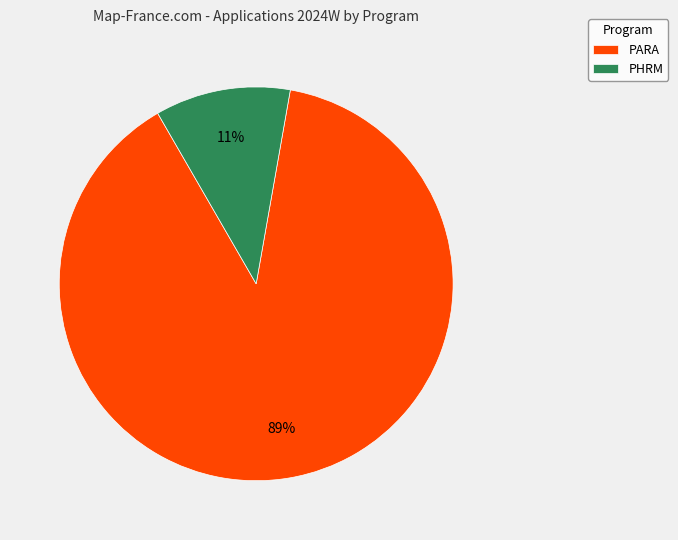

True or false: PHRM accounts for 11% of the total.

True